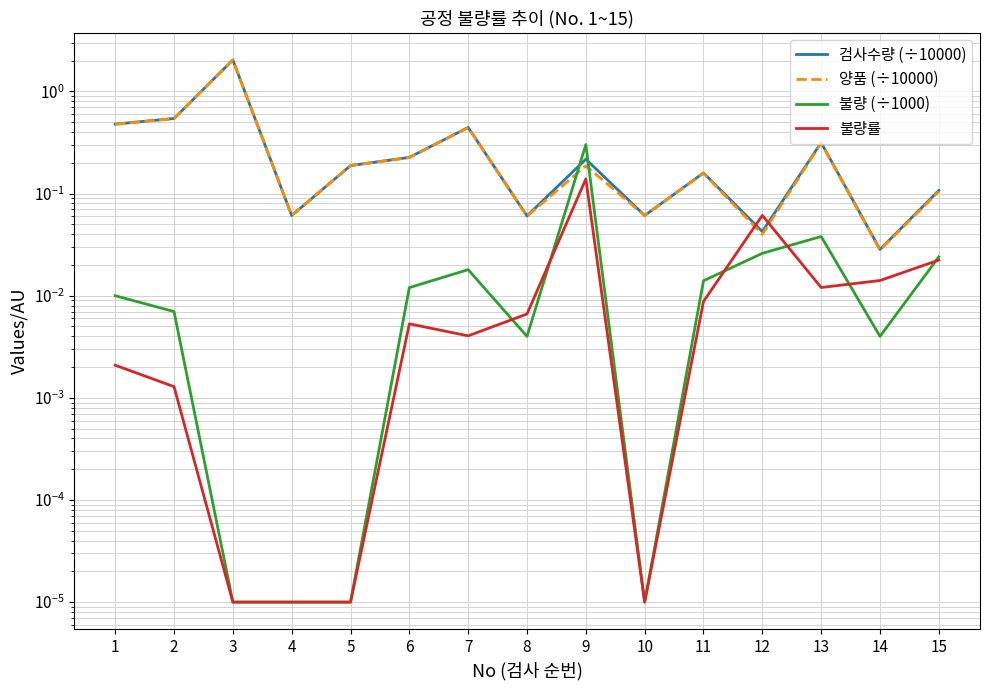

Reading left to right, extract all data points from this chart.

검사수량 (÷10000): 0.5	0.5	2.0	0.1	0.2	0.2	0.4	0.1	0.2	0.1	0.2	0.0	0.3	0.0	0.1
양품 (÷10000): 0.5	0.5	2.0	0.1	0.2	0.2	0.4	0.1	0.2	0.1	0.2	0.0	0.3	0.0	0.1
불량 (÷1000): 0.0	0.0	0.0	0.0	0.0	0.0	0.0	0.0	0.3	0.0	0.0	0.0	0.0	0.0	0.0
불량률: 0.0	0.0	0.0	0.0	0.0	0.0	0.0	0.0	0.1	0.0	0.0	0.1	0.0	0.0	0.0